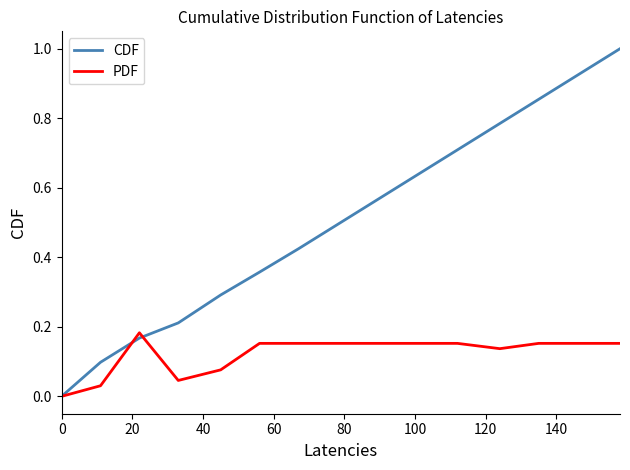

What is the greatest value displayed?

1.0